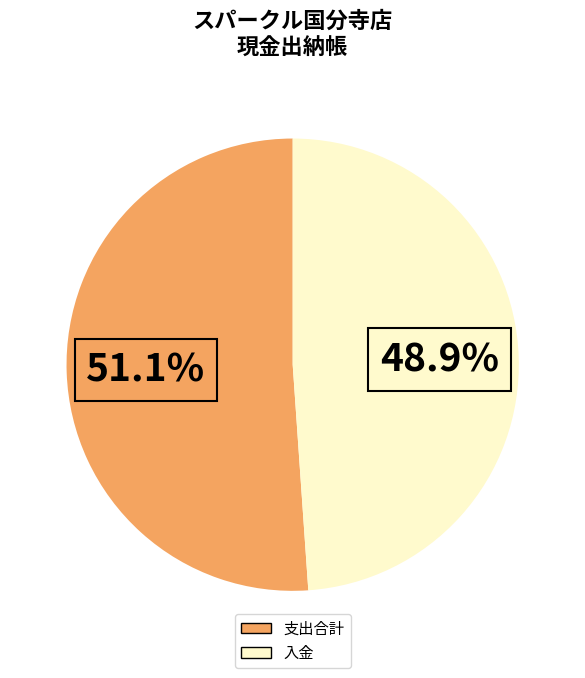

Does any single category account for the majority?

Yes